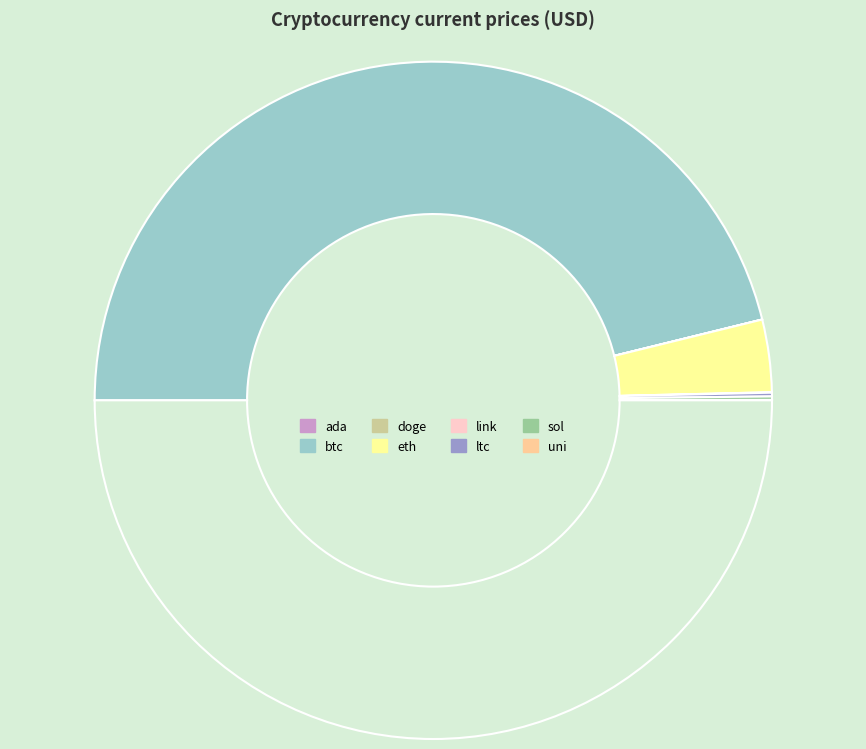

How many segments does this pie chart have?

8